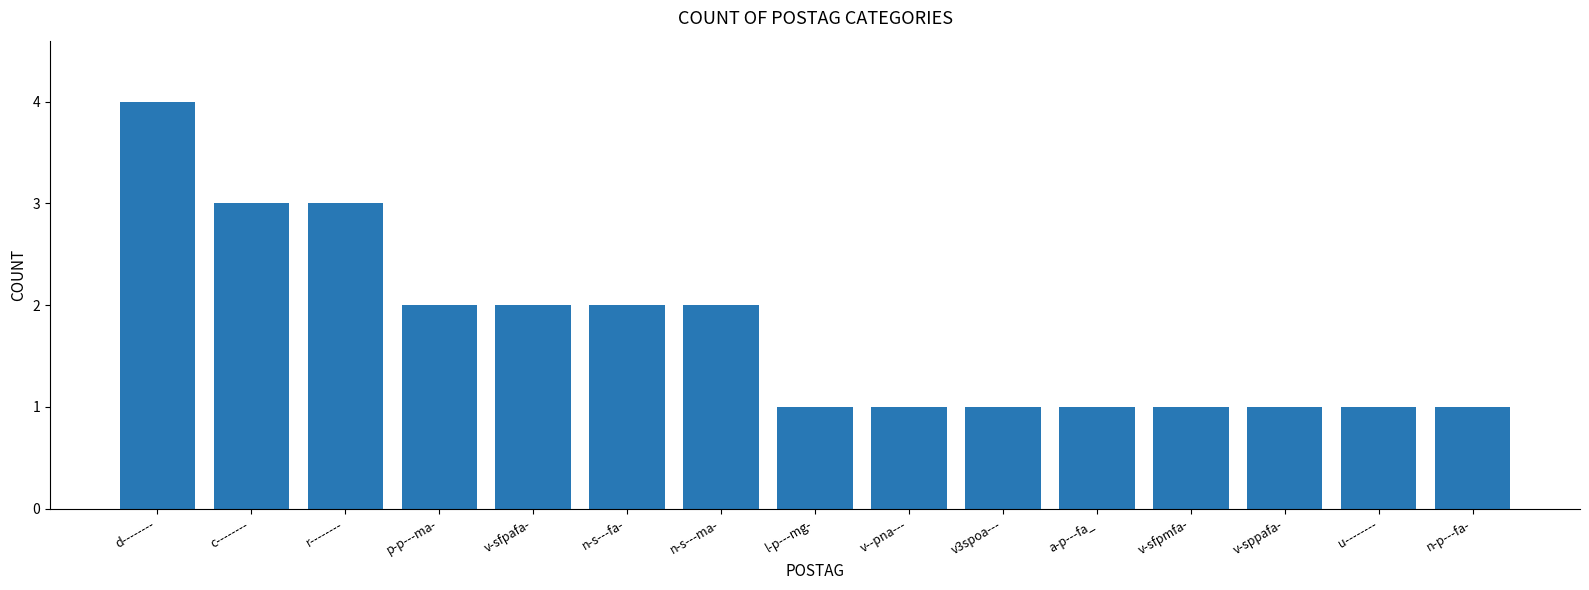

Reading left to right, list all the values displayed in this chart.

4	3	3	2	2	2	2	1	1	1	1	1	1	1	1